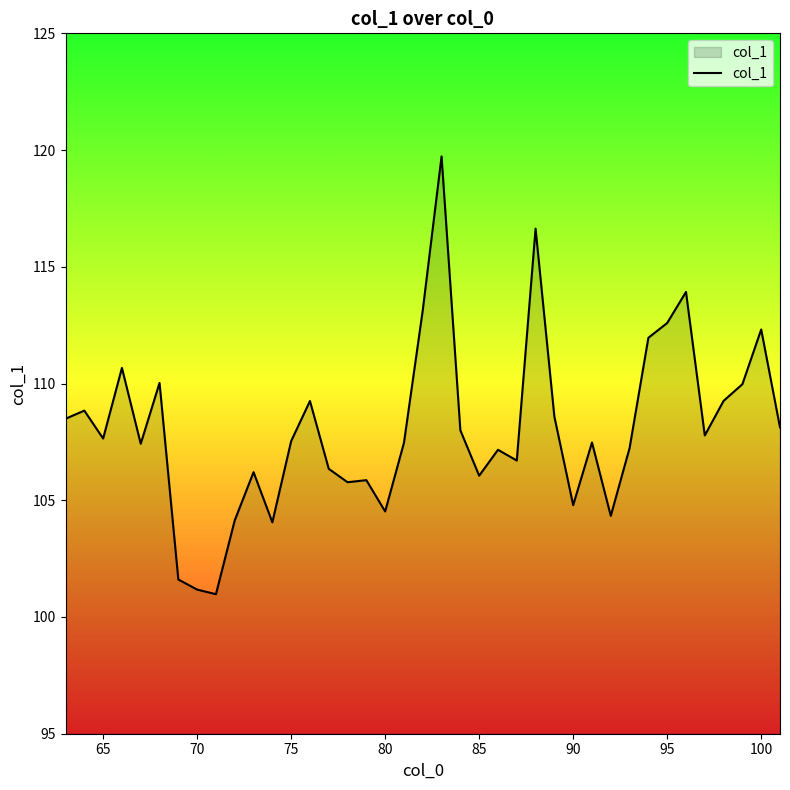

How many values exceed 107?

25